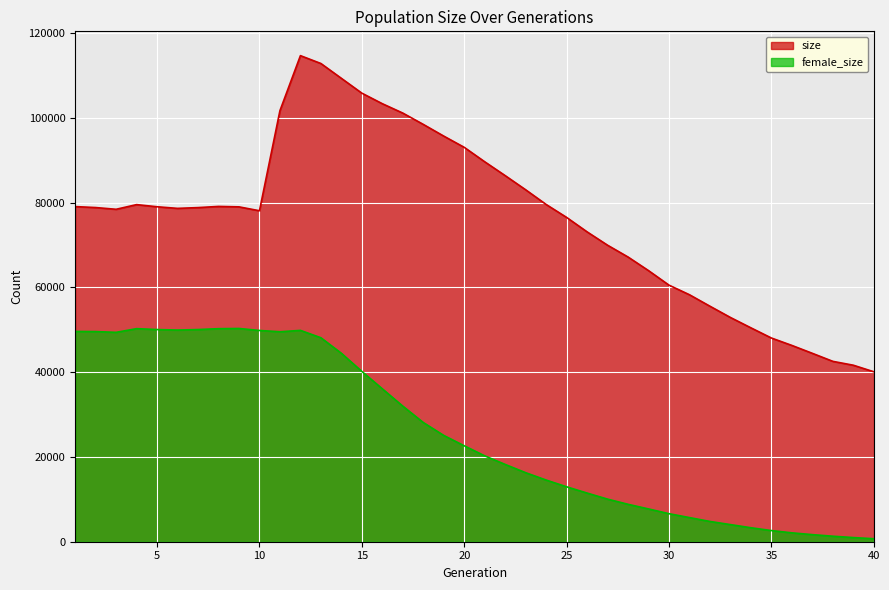

True or false: female_size has a value of 2095 at 36.

True